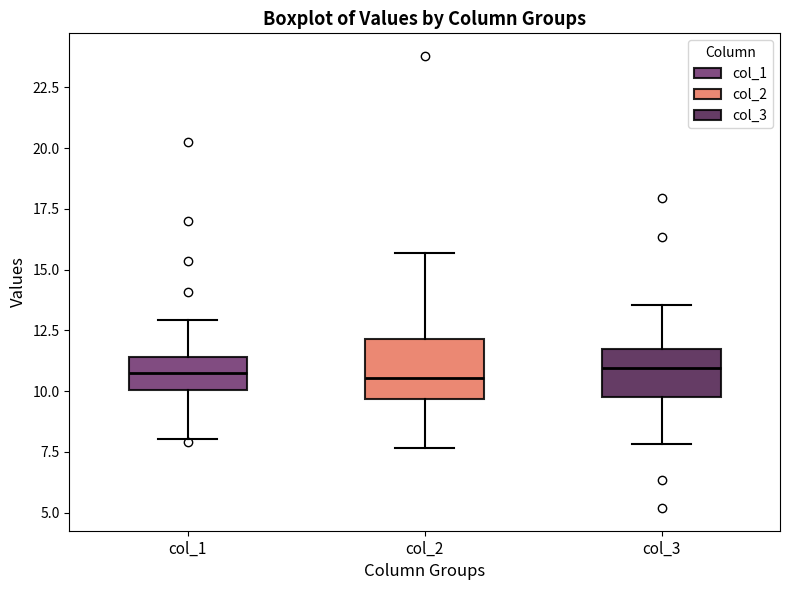

Comparing the boxes themselves (not the whiskers), which one is the tallest?

col_2